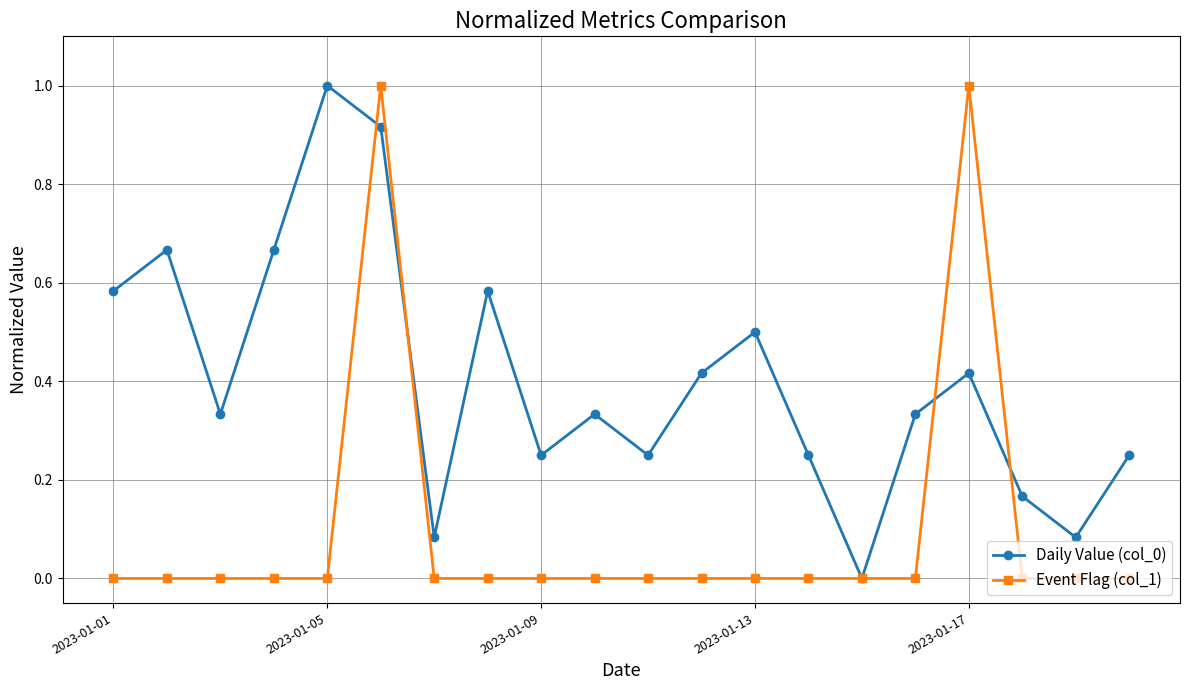

List the series in order of their overall mean, lowest first.

Event Flag (col_1), Daily Value (col_0)